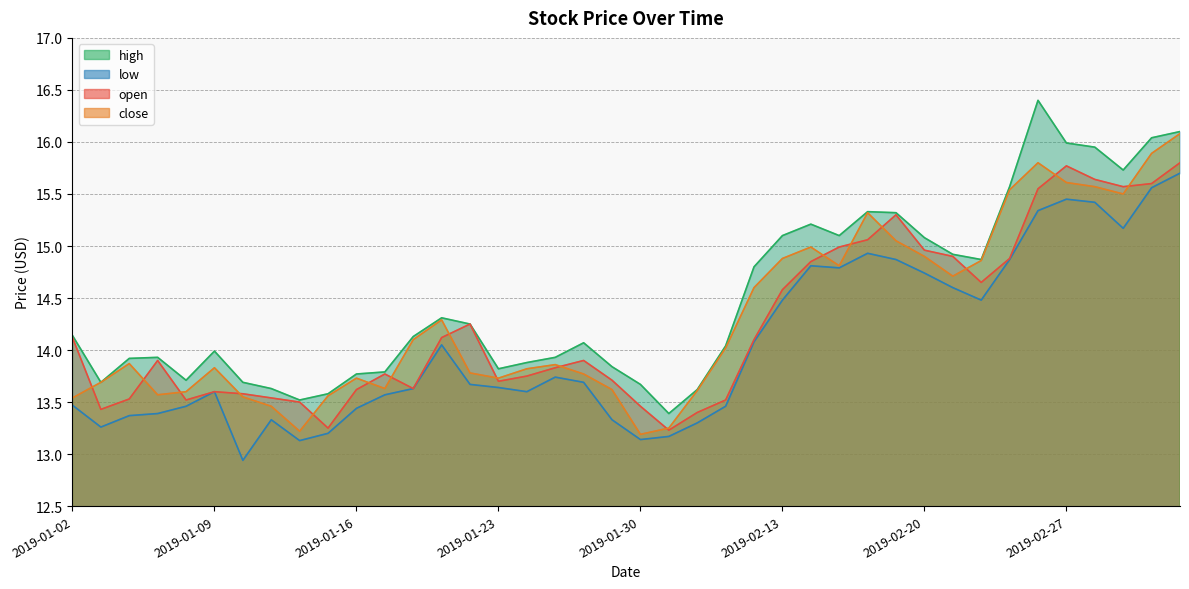

Is it true that open equals 15.6 at 2019-02-28?

True